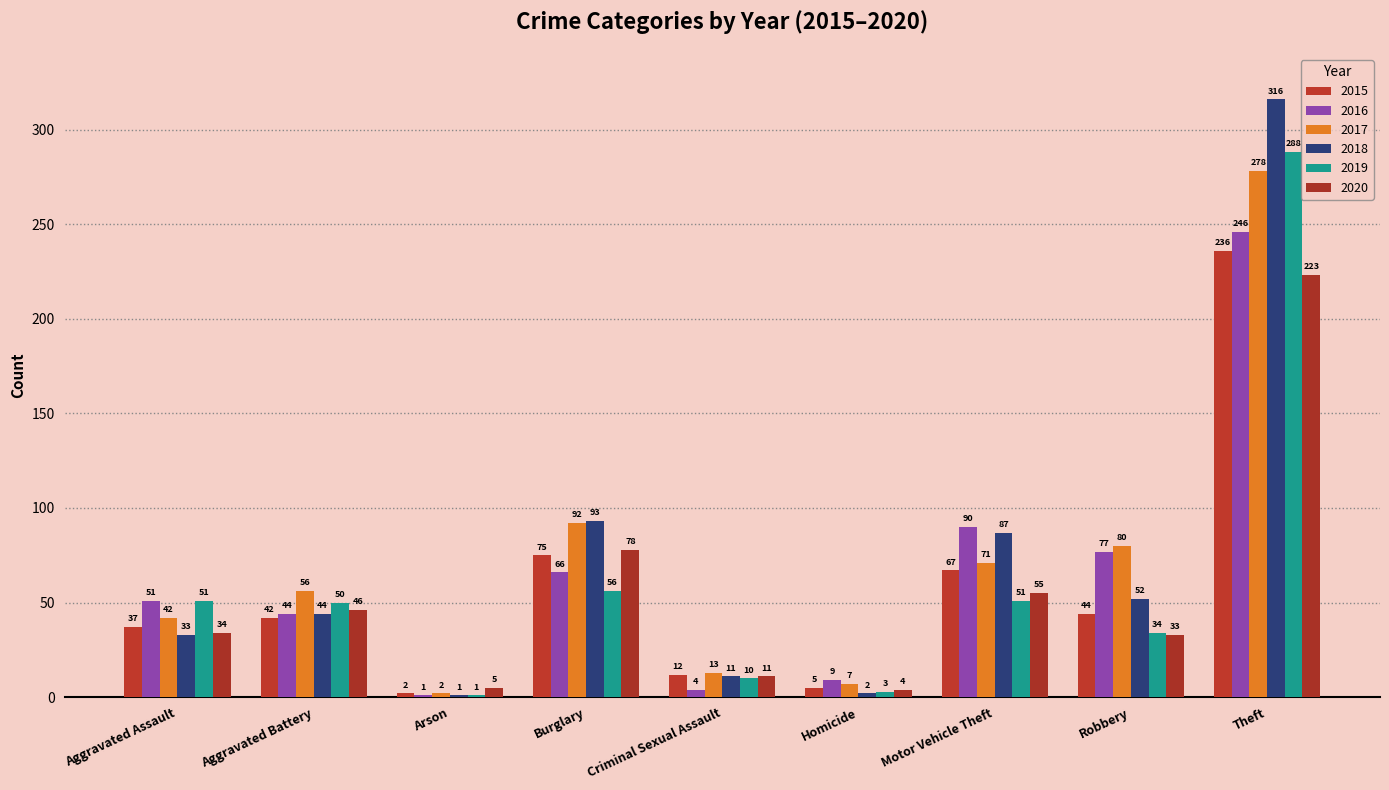

Which category has the highest value across all series?

Theft